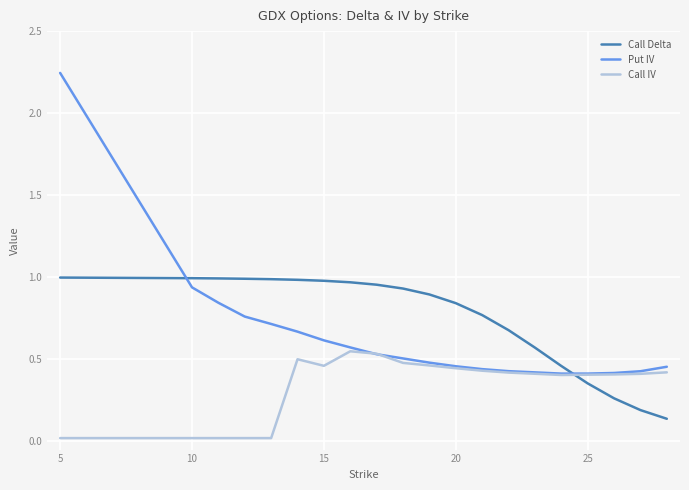

How many times do Call IV and Call Delta cross each other?

1